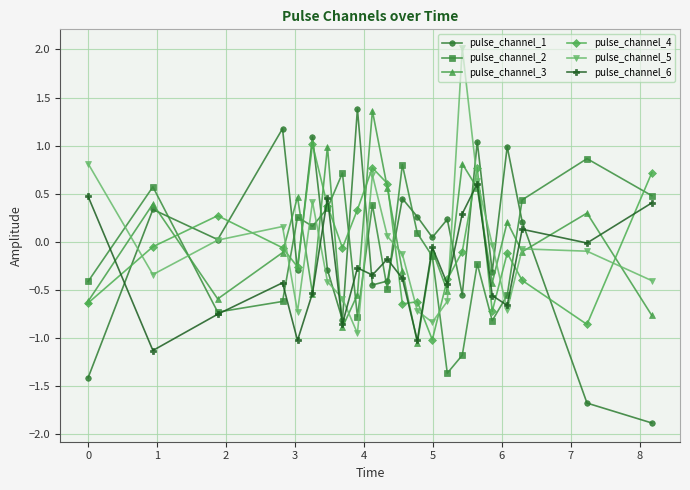

What is the minimum value shown in the chart?

-1.9